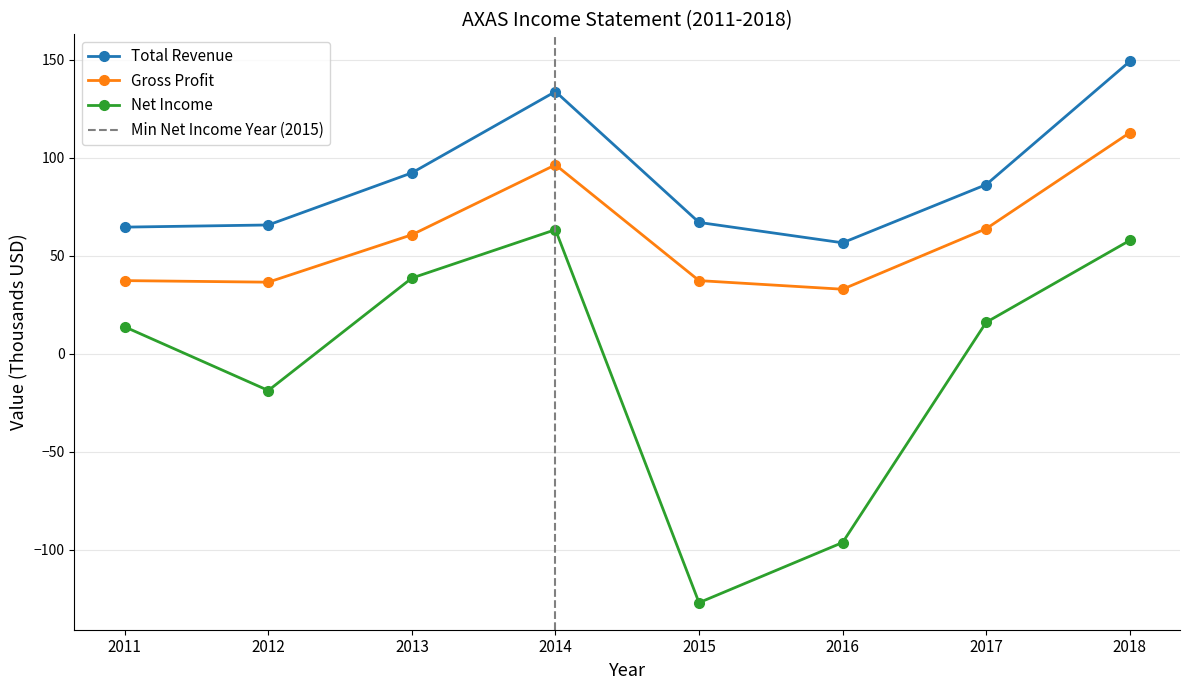

Which series changed the most between 2011 and 2012?

Net Income